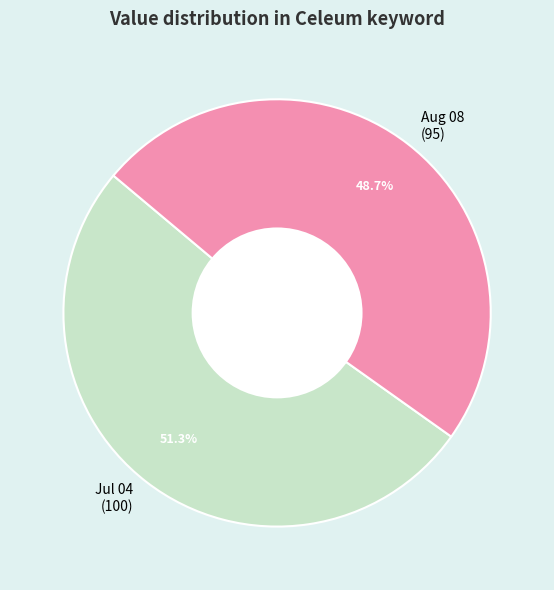

Count the number of slices in the pie.

2